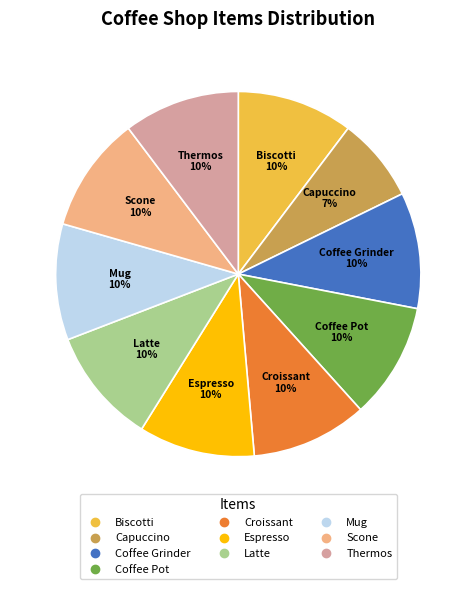

Combined, do Mug and Coffee Pot account for over 50%?

No